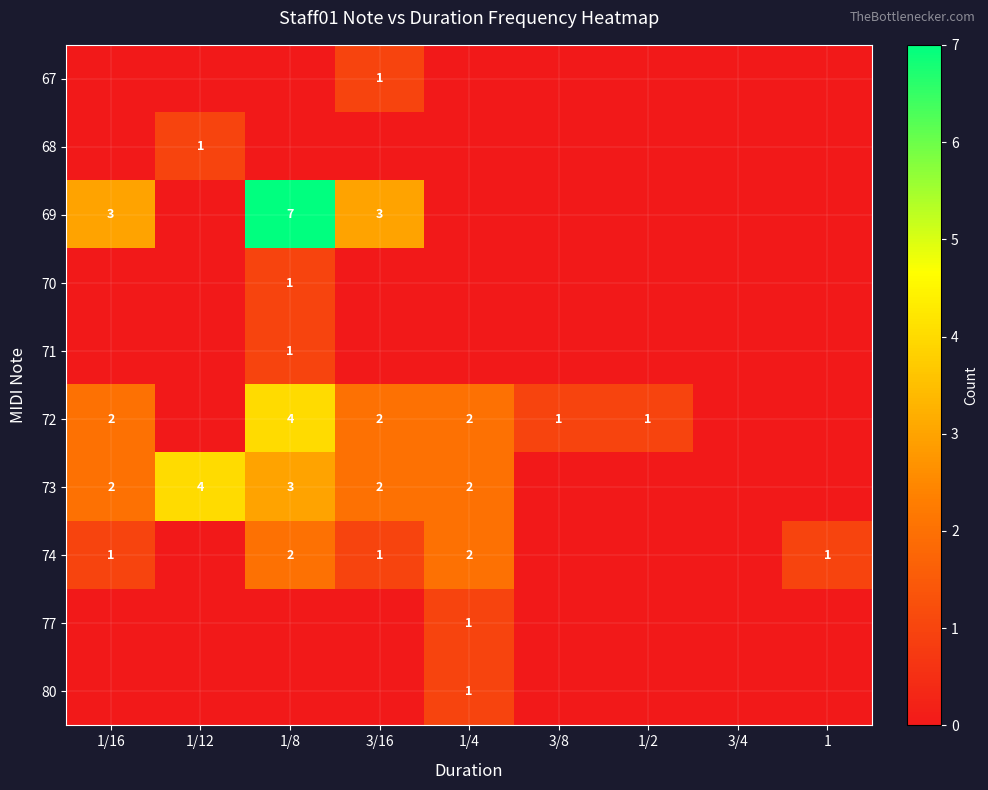

Is it true that 69 equals 3 at 3/16?

True